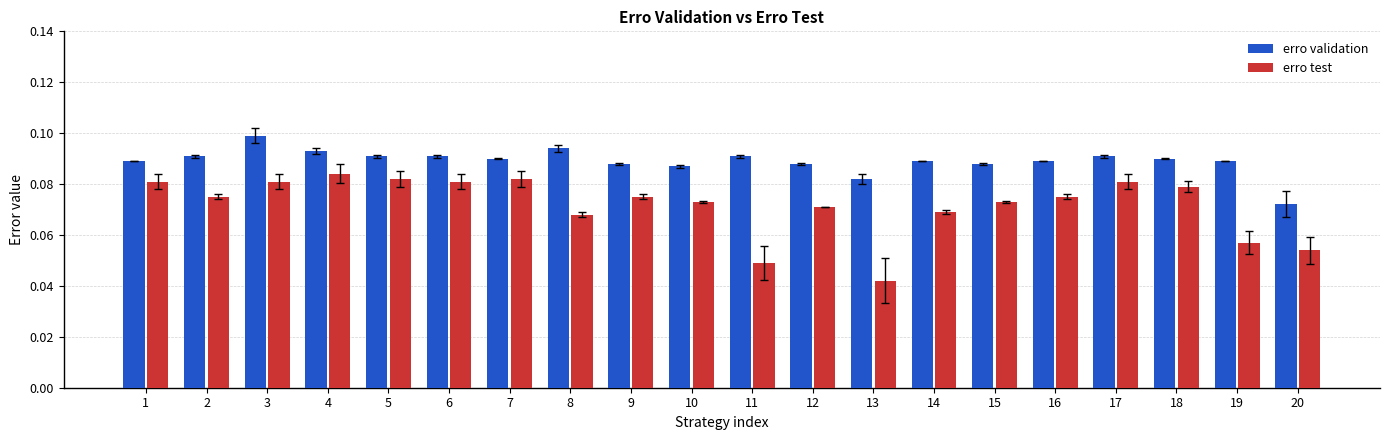

Rank the series by their average value, from highest to lowest.

erro validation, erro test